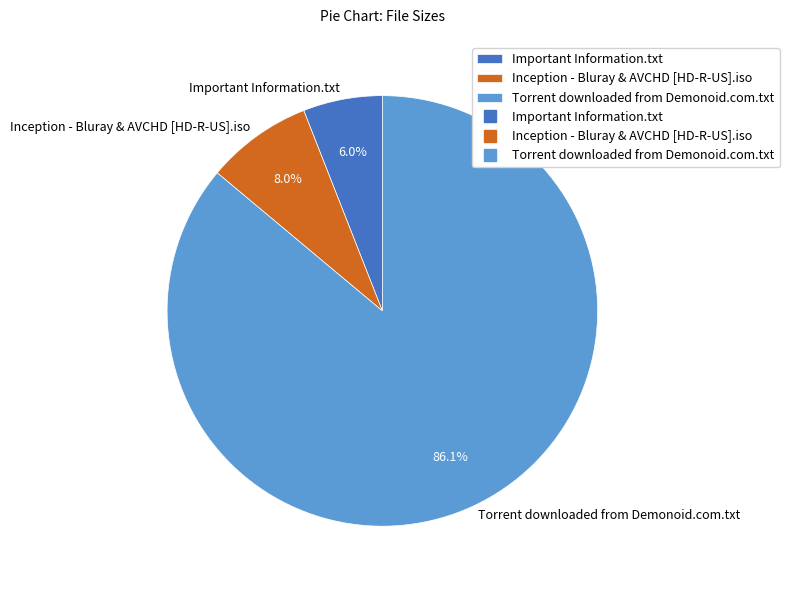

Rank the categories by value from lowest to highest.

Important Information.txt, Inception - Bluray & AVCHD [HD-R-US].iso, Torrent downloaded from Demonoid.com.txt